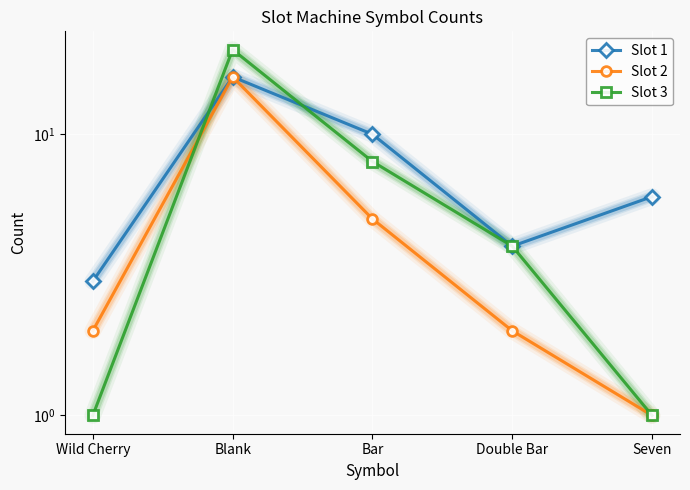

True or false: Slot 2 has more than 2 points higher than both neighbors.

False